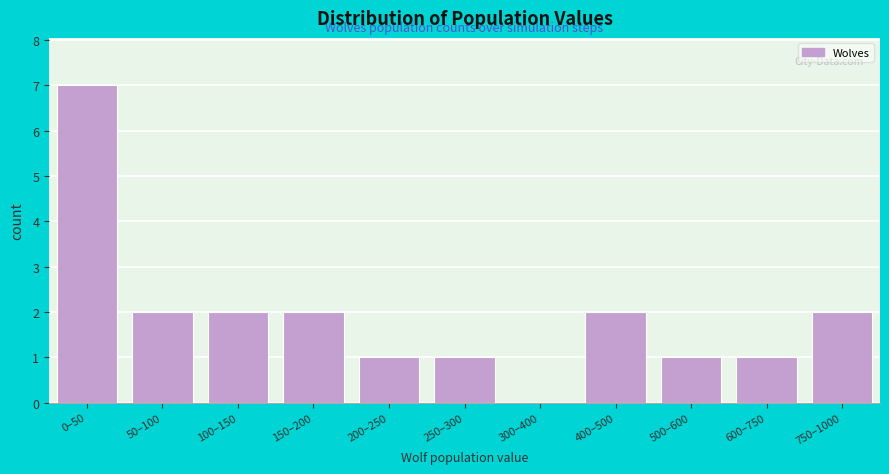

Reading left to right, list all the values displayed in this chart.

0–50=7	50–100=2	100–150=2	150–200=2	200–250=1	250–300=1	300–400=0	400–500=2	500–600=1	600–750=1	750–1000=2